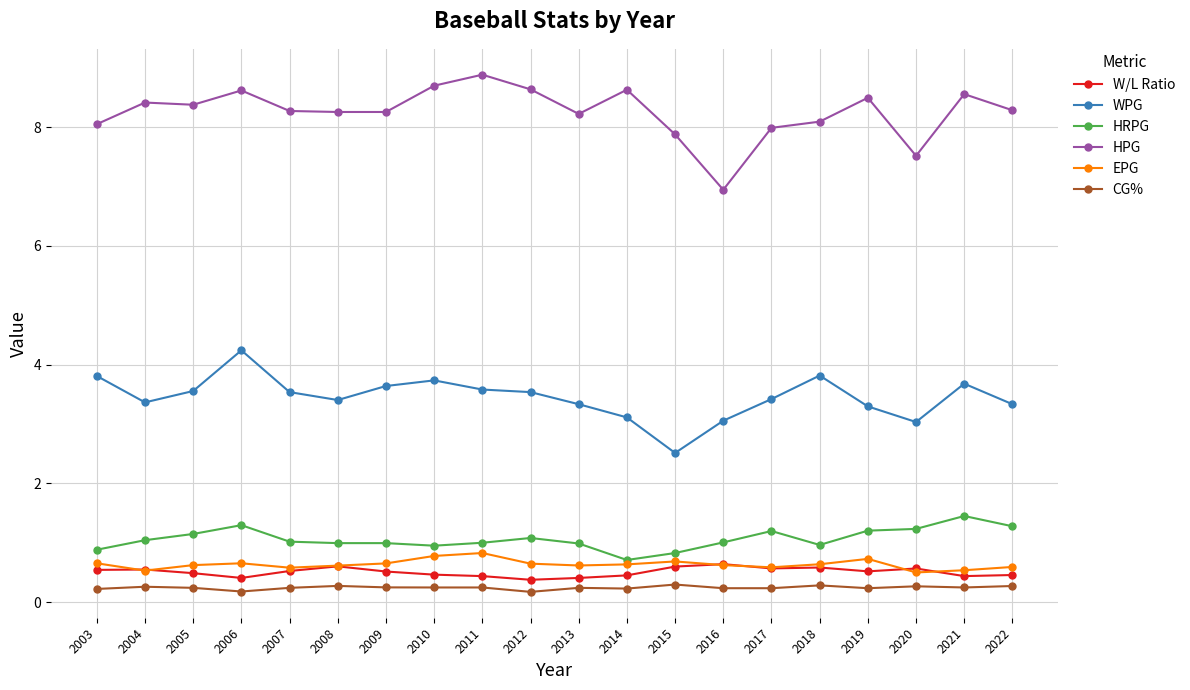

How many lines are shown in the chart?

6